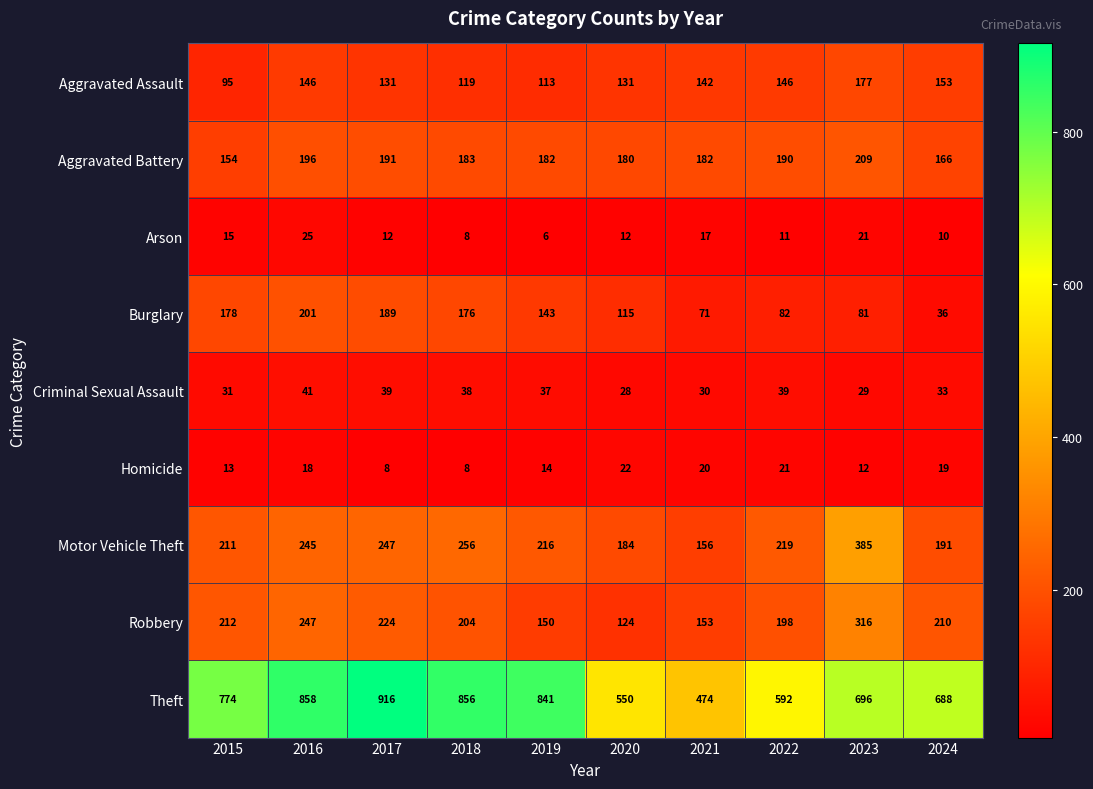

What is the spread (max minus min) of values at 2024?

678